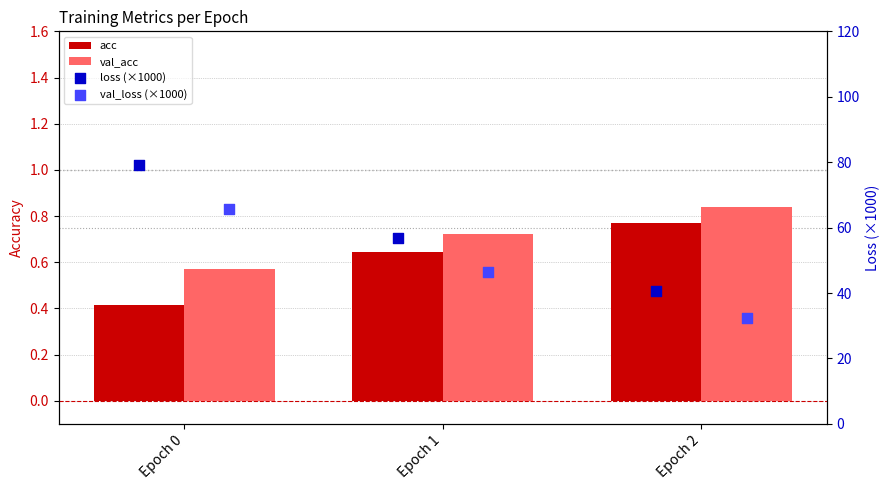

Is the value of acc at Epoch 1 greater than the value of val_acc at Epoch 0?

Yes